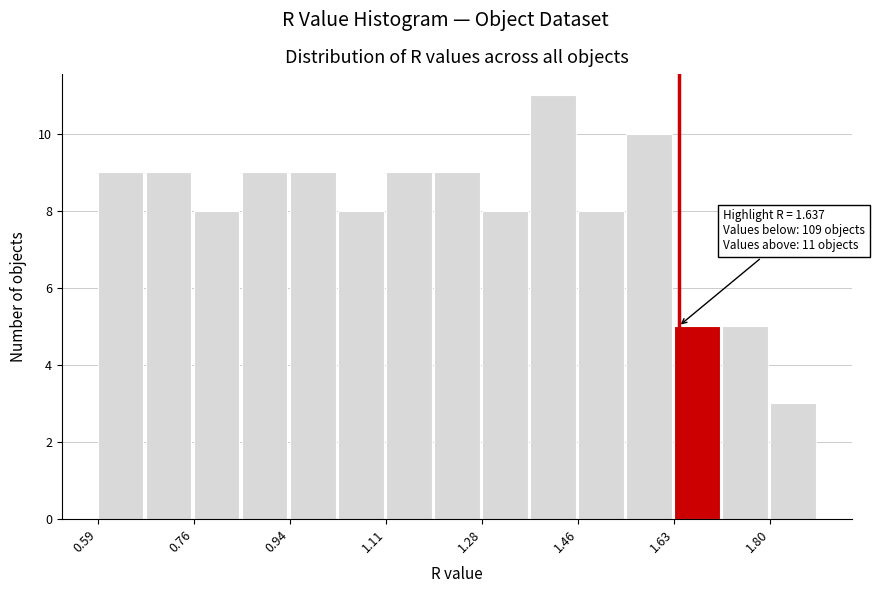

Over which range of the x-axis is the bar tallest?

1.36 to 1.46